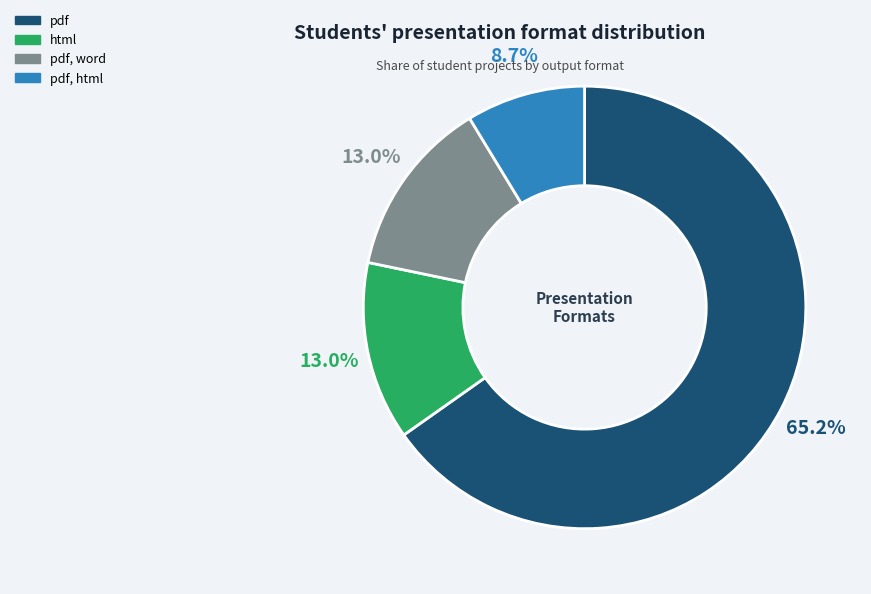

What is the ratio of the value at pdf, word to the value at pdf, html?

1.5